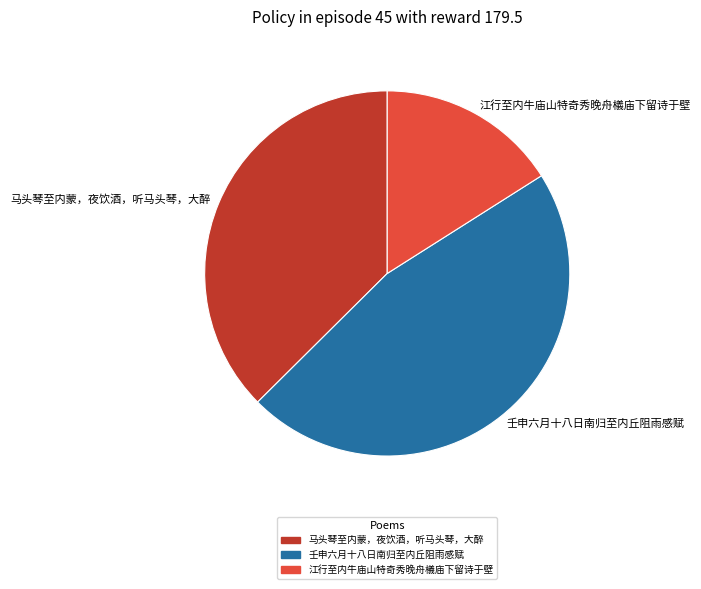

To the nearest percent, what is the average slice percentage?

33%